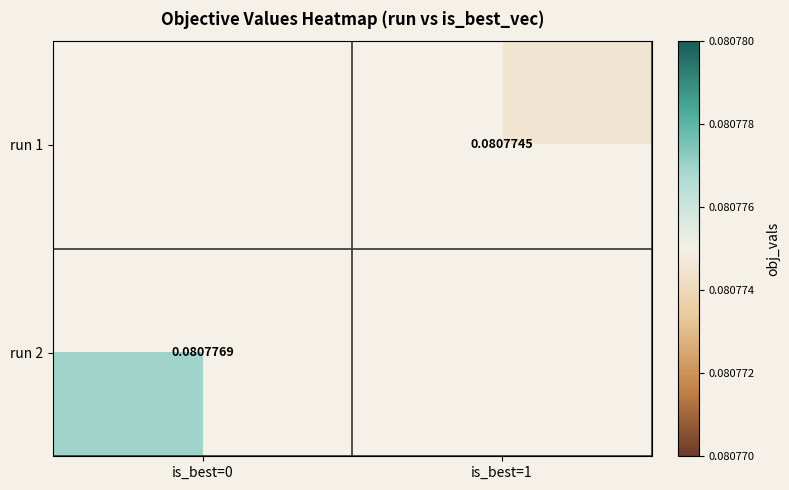

Is the value of run 1 at is_best=1 greater than the value of run 2 at is_best=0?

No